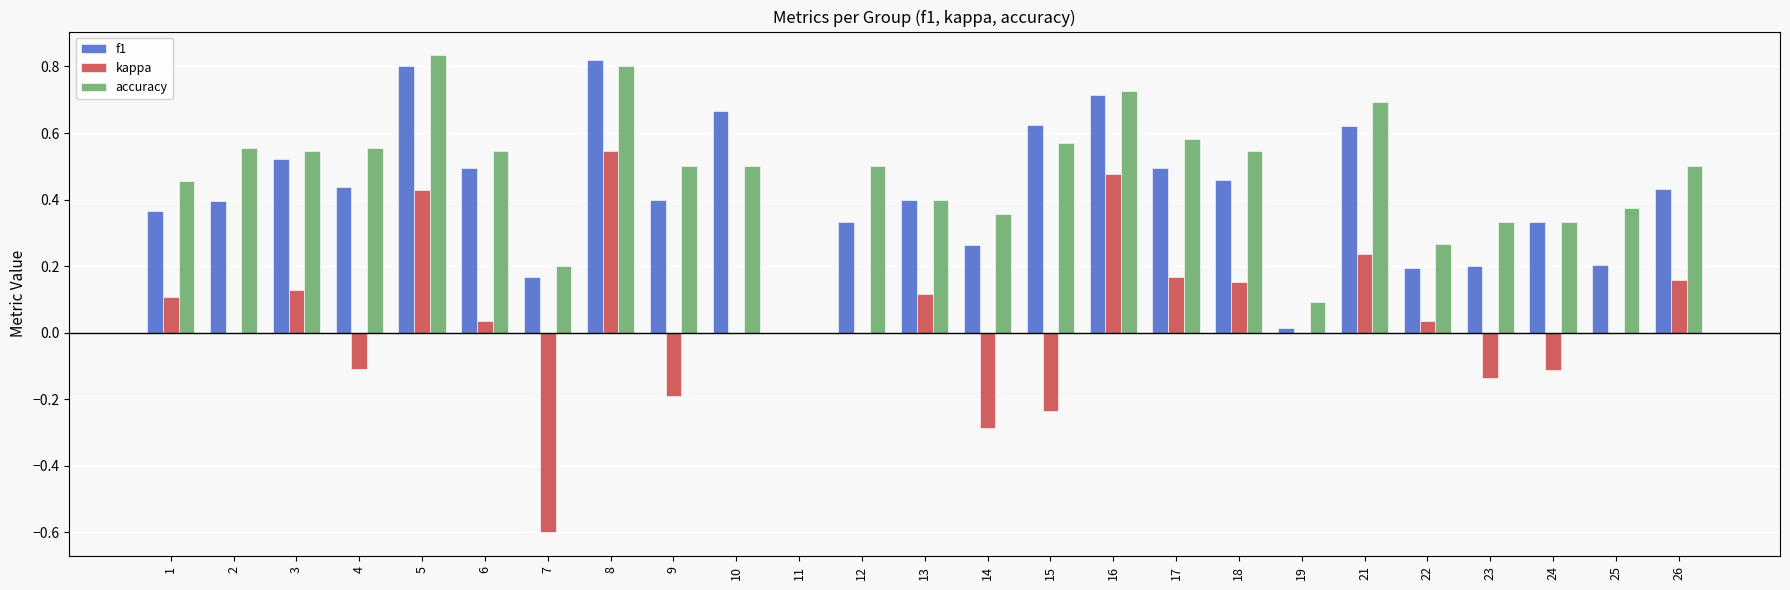

Does the chart contain stacked bars?

No